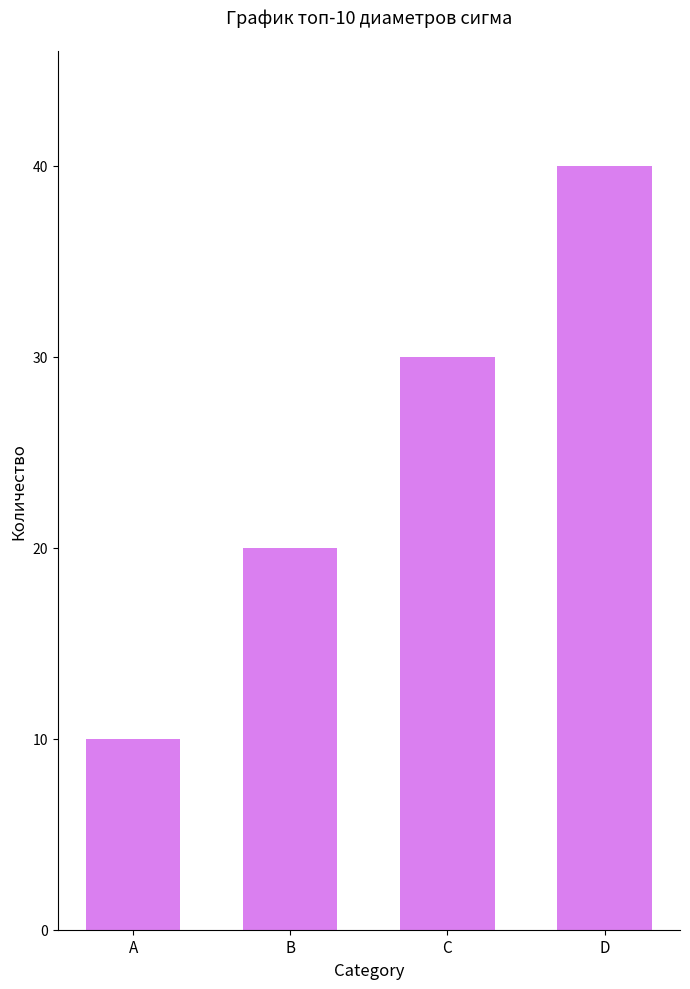

What is the ratio of the value at B to the value at D?

0.5